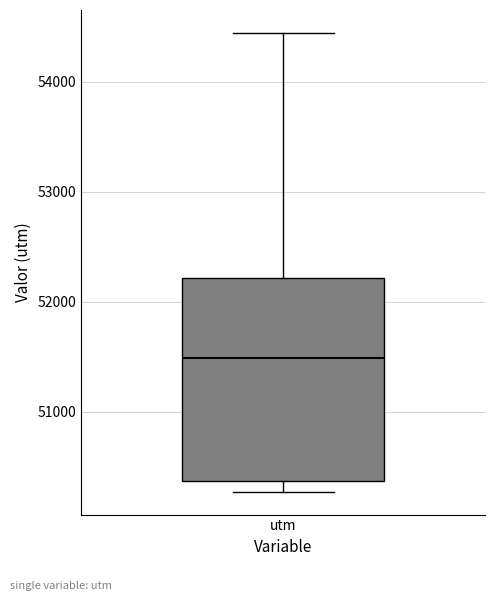

Where is the upper edge of the box for utm on the y-axis? The values are not printed on the chart, so give them approximately, as read against the axis.

52200